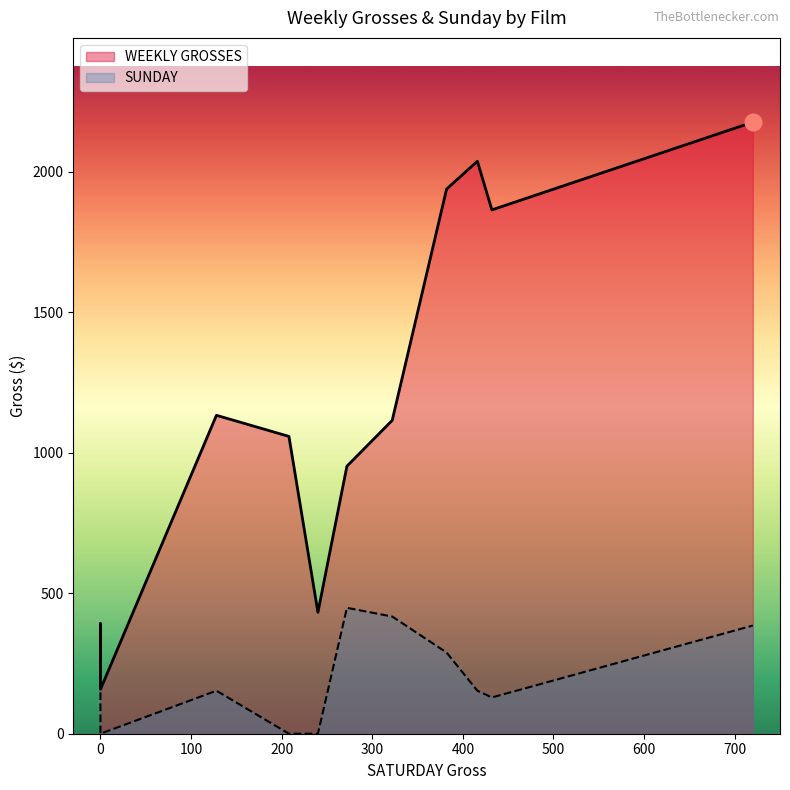

How many lines are shown in the chart?

2